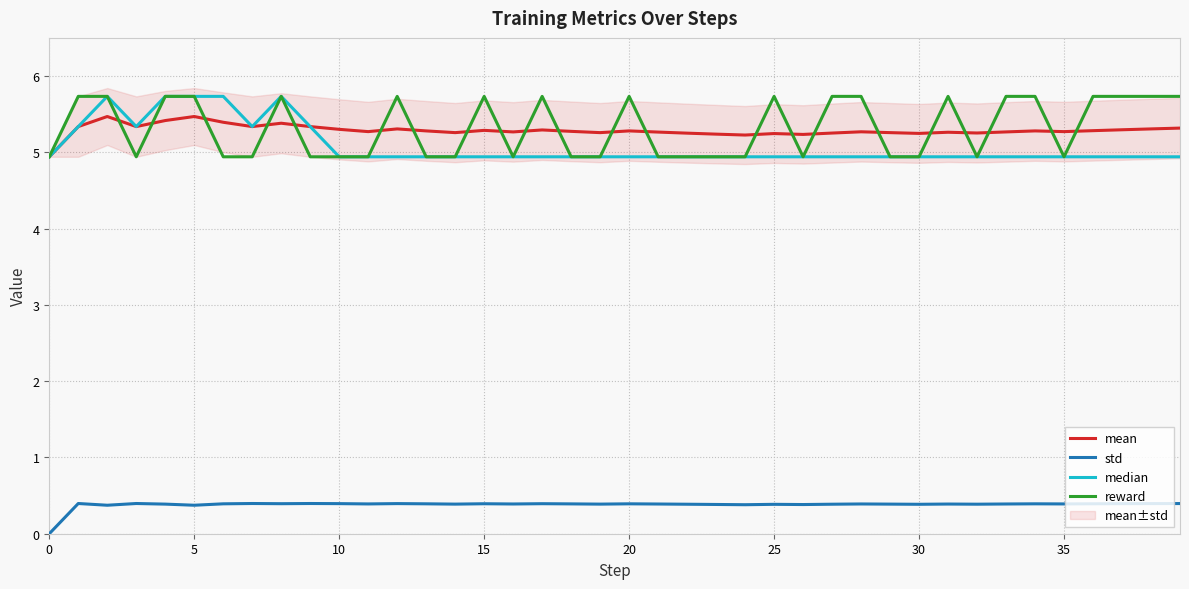

What is the approximate value of reward at 15?

5.7